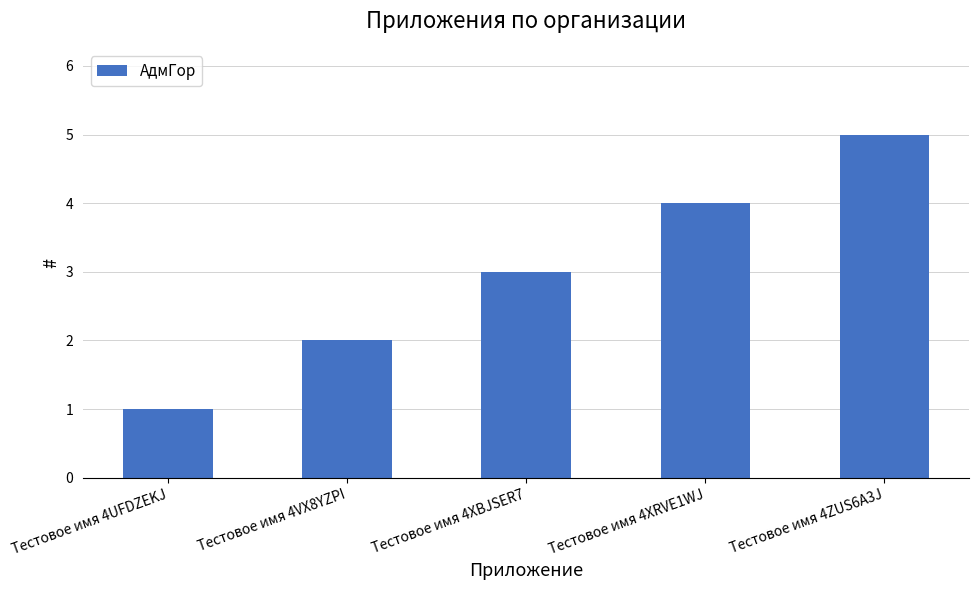

What is the value of the 5th bar from the left?

5